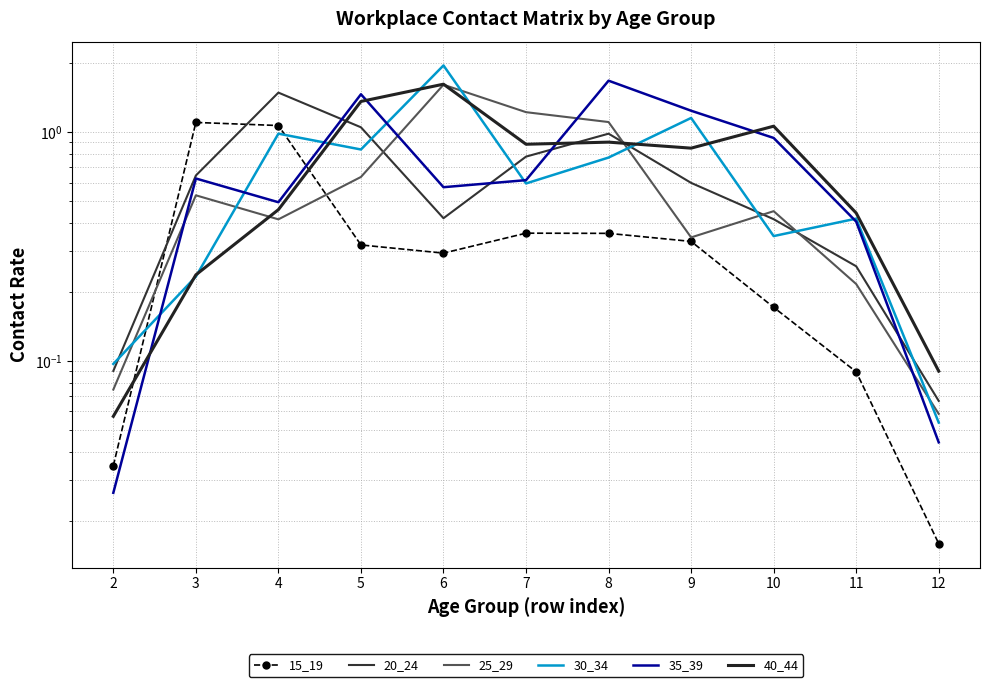

The 20_24 series shows 0.4 at 3. True or false?

False